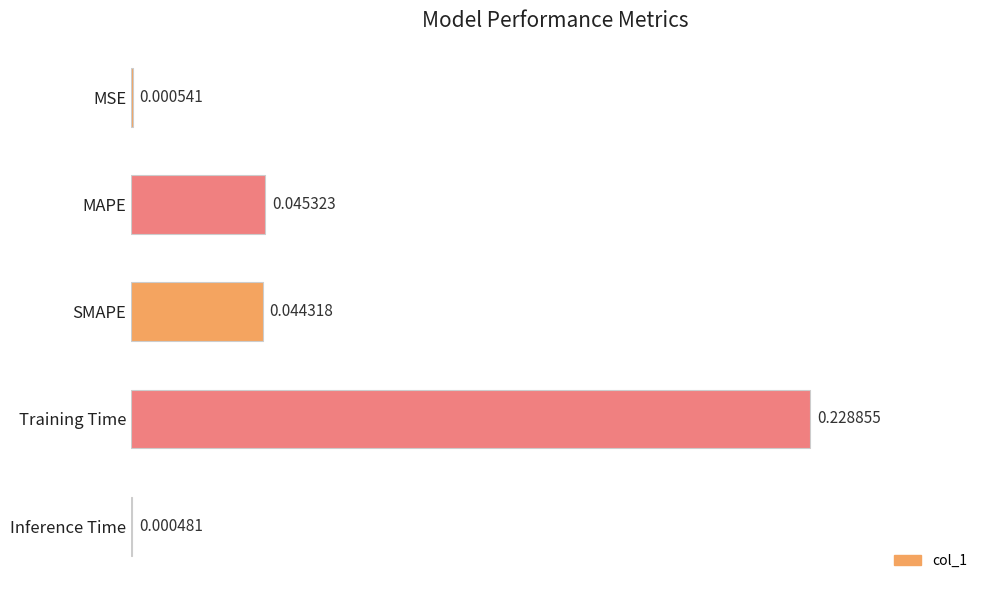

Where is the data nearest to the value 0?

Inference Time